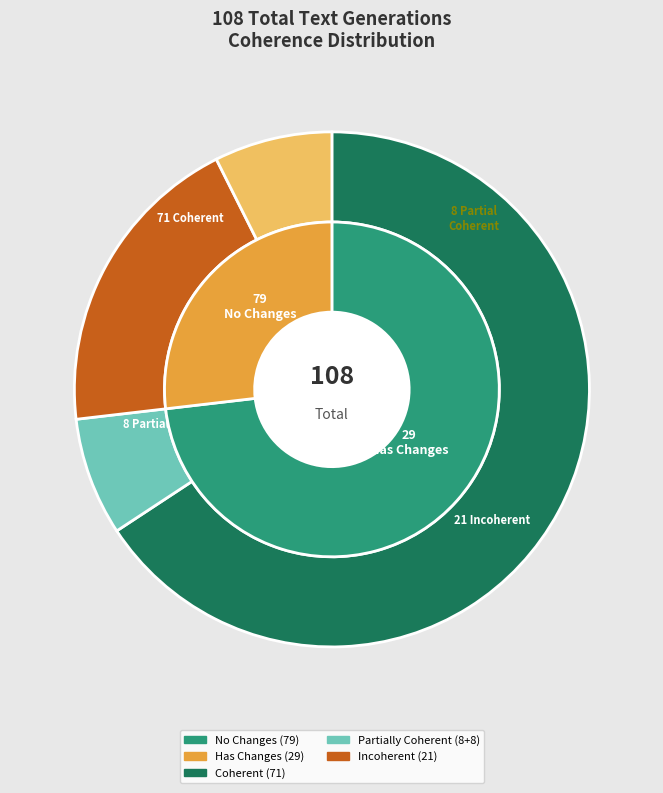

What is the smallest slice in the pie chart?

Partially Coherent